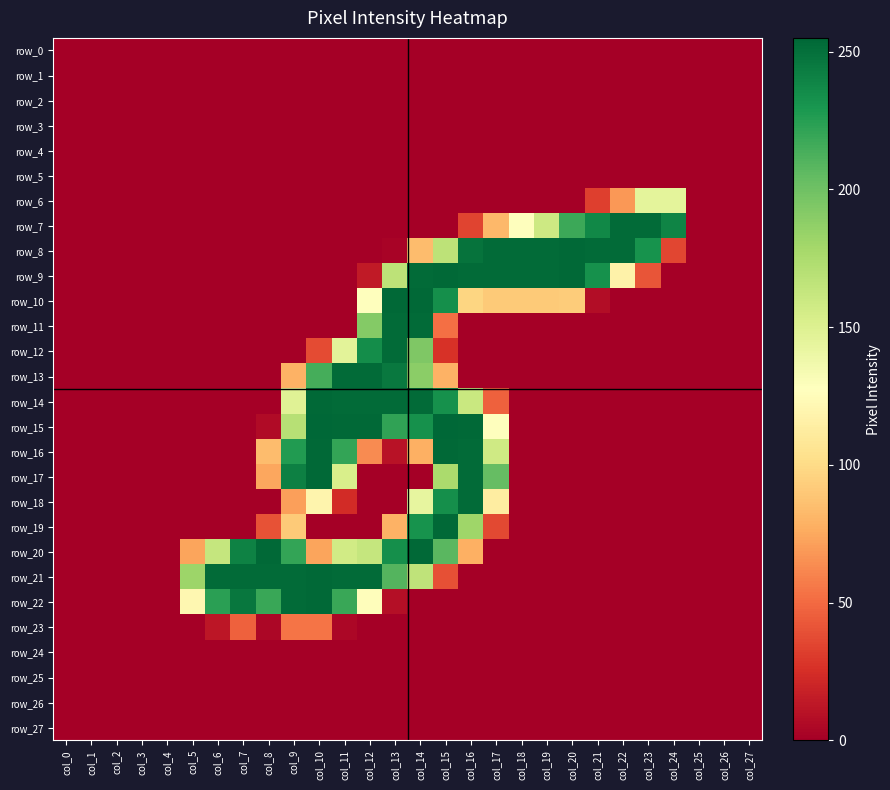

What is the total value across all series at col_14?

2586